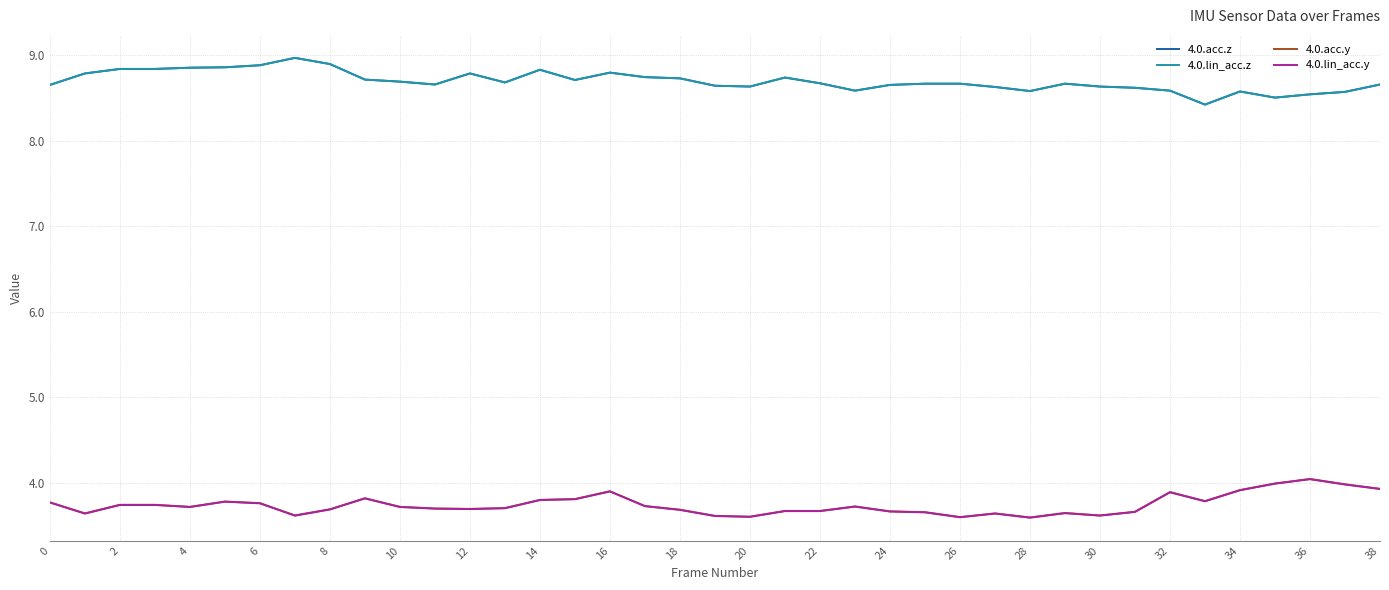

Rank the series by their maximum value, from highest to lowest.

4.0.acc.z, 4.0.lin_acc.z, 4.0.acc.y, 4.0.lin_acc.y